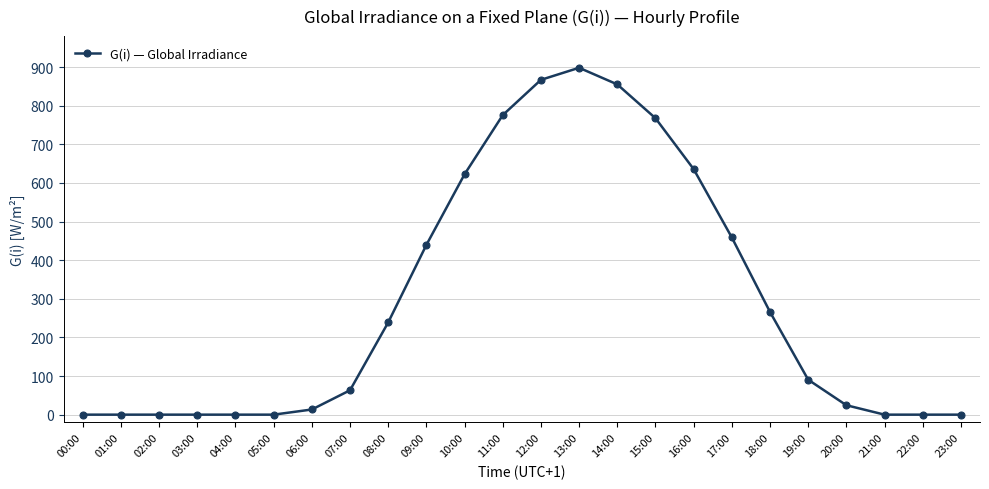

What is the maximum value shown in the chart?

898.0